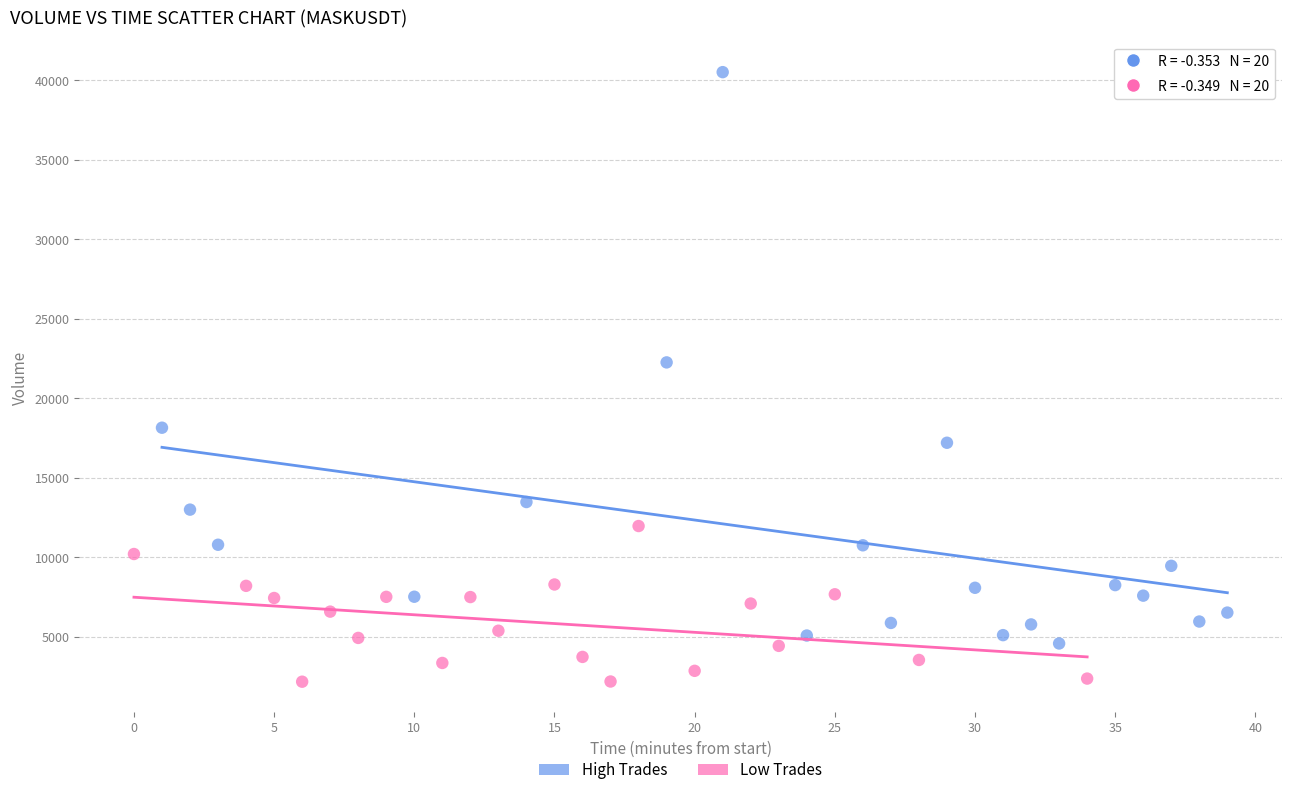

Which series reaches the minimum Y coordinate?

Low Trades